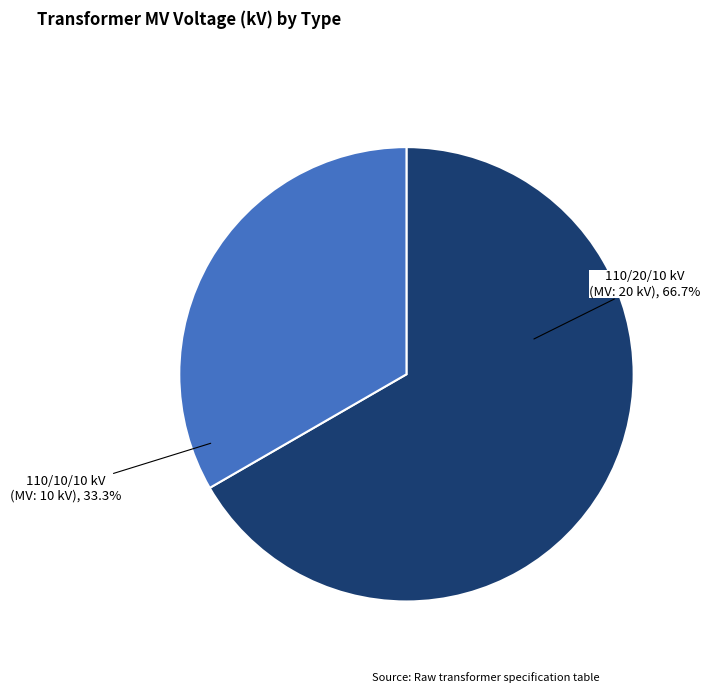

Is there any slice that represents more than half of the pie?

Yes